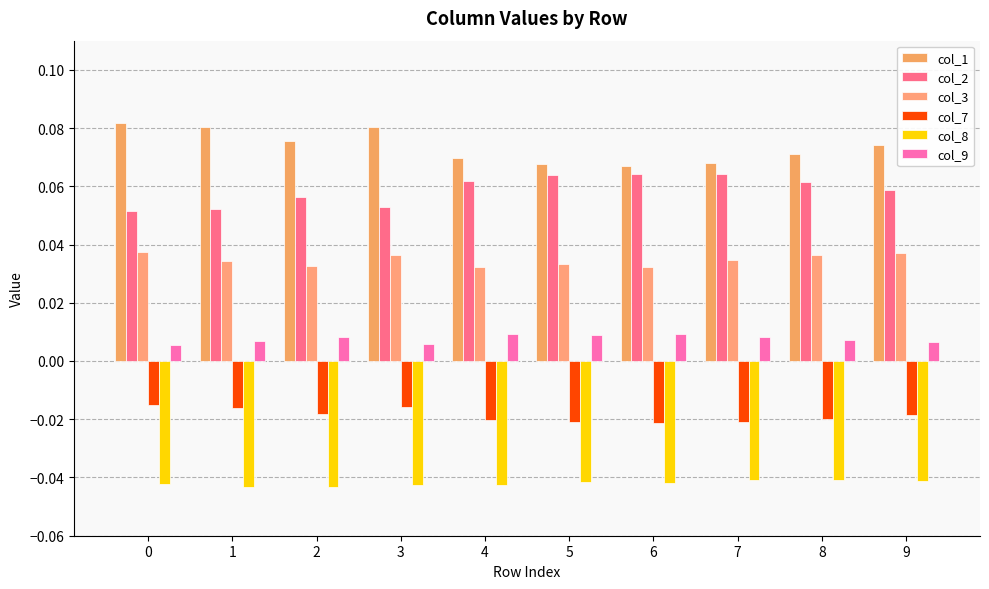

Count the col_1 values in the range 0 to 1.

10